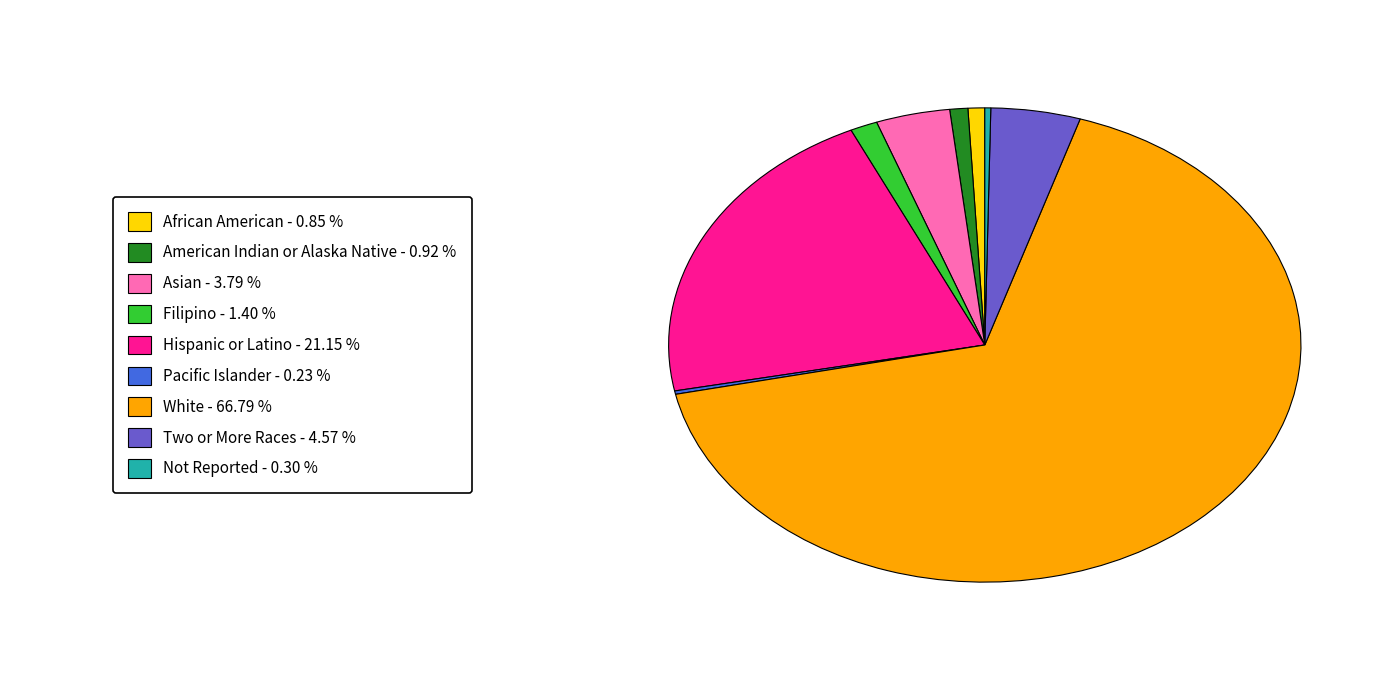

Is there a majority slice in this chart?

Yes